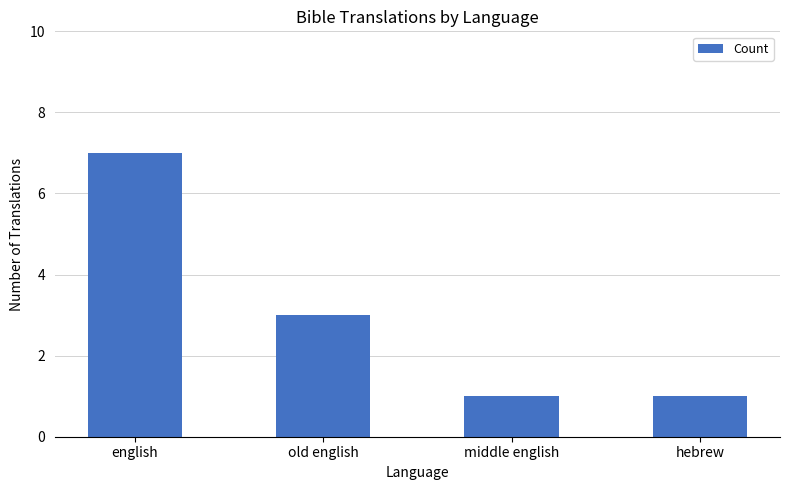

What is the sum of all values?

12